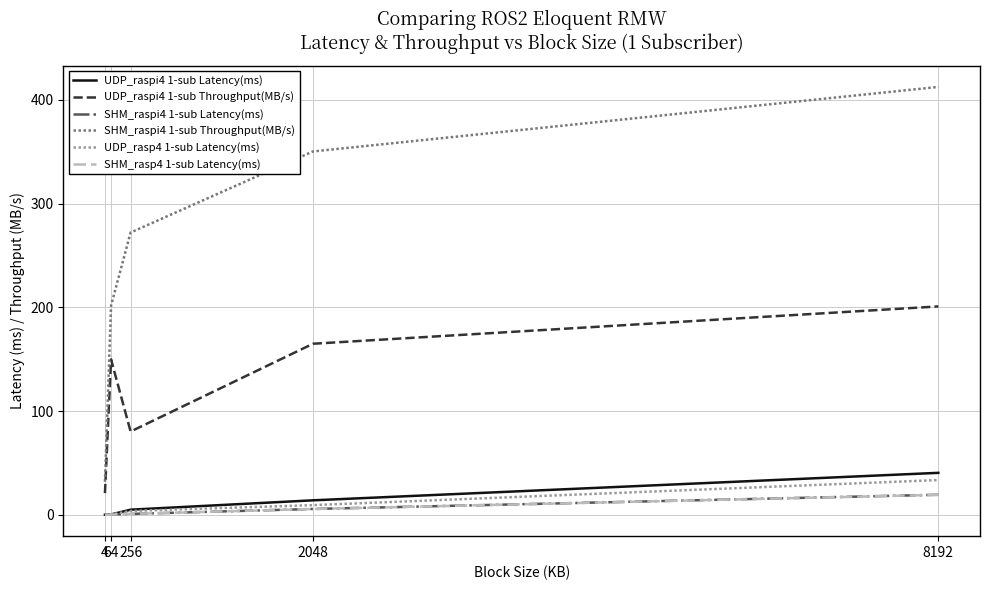

How many lines are shown in the chart?

6